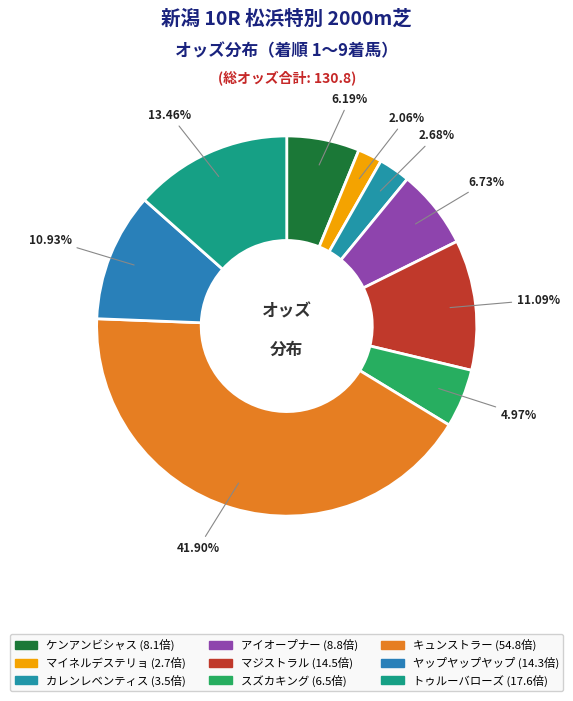

Does any single category account for the majority?

No